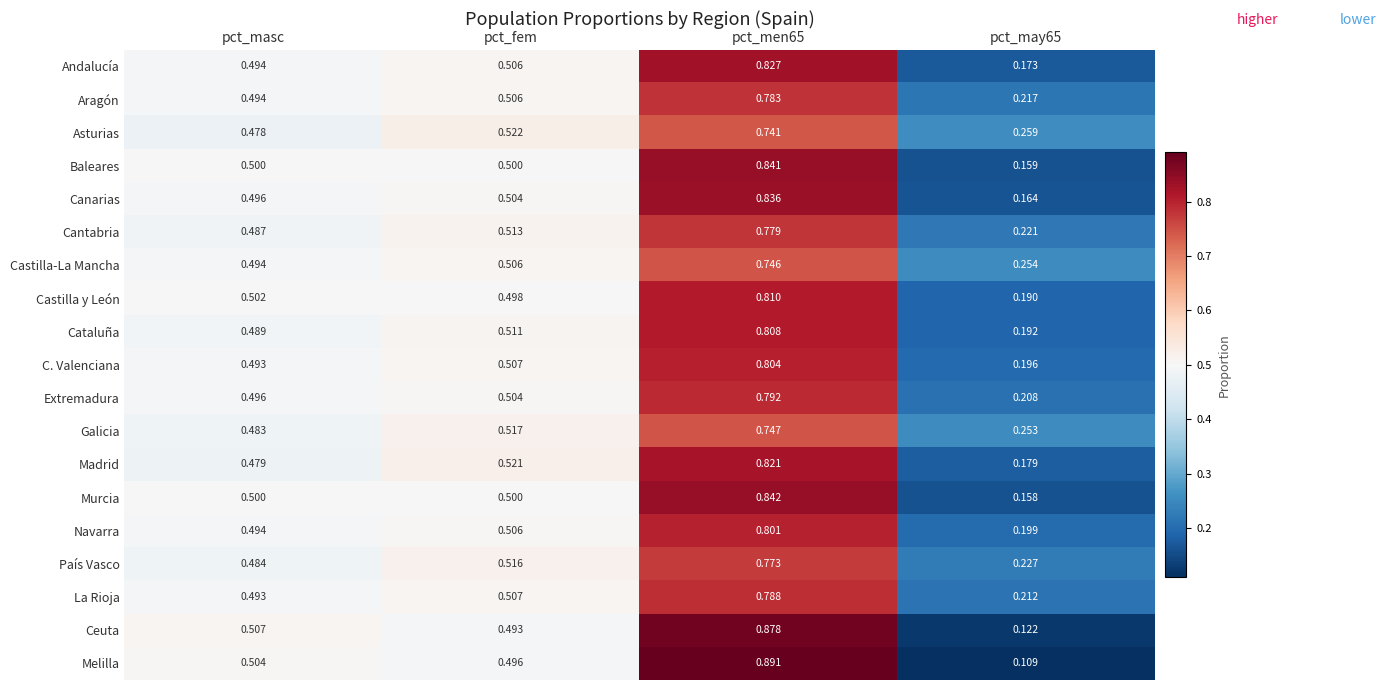

Rank the series by their maximum value, from highest to lowest.

Melilla, Ceuta, Murcia, Baleares, Canarias, Andalucía, Madrid, Castilla y León, Cataluña, C. Valenciana, Navarra, Extremadura, La Rioja, Aragón, Cantabria, País Vasco, Galicia, Castilla-La Mancha, Asturias